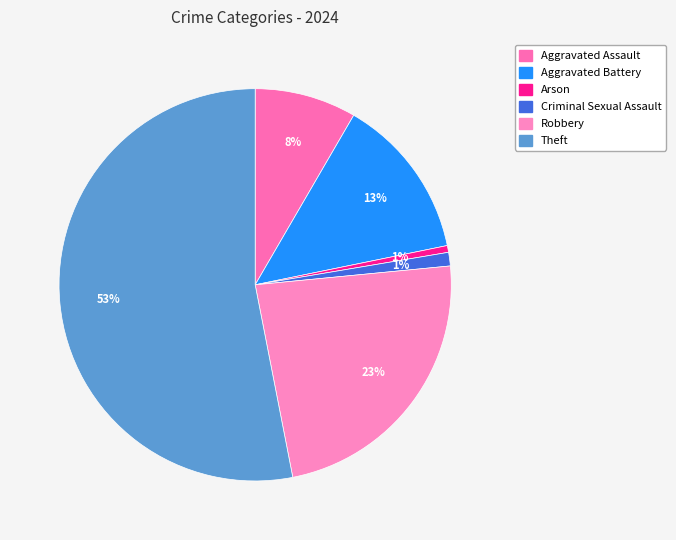

To the nearest percent, what is the difference between the Criminal Sexual Assault and Aggravated Assault slice percentages?

7%